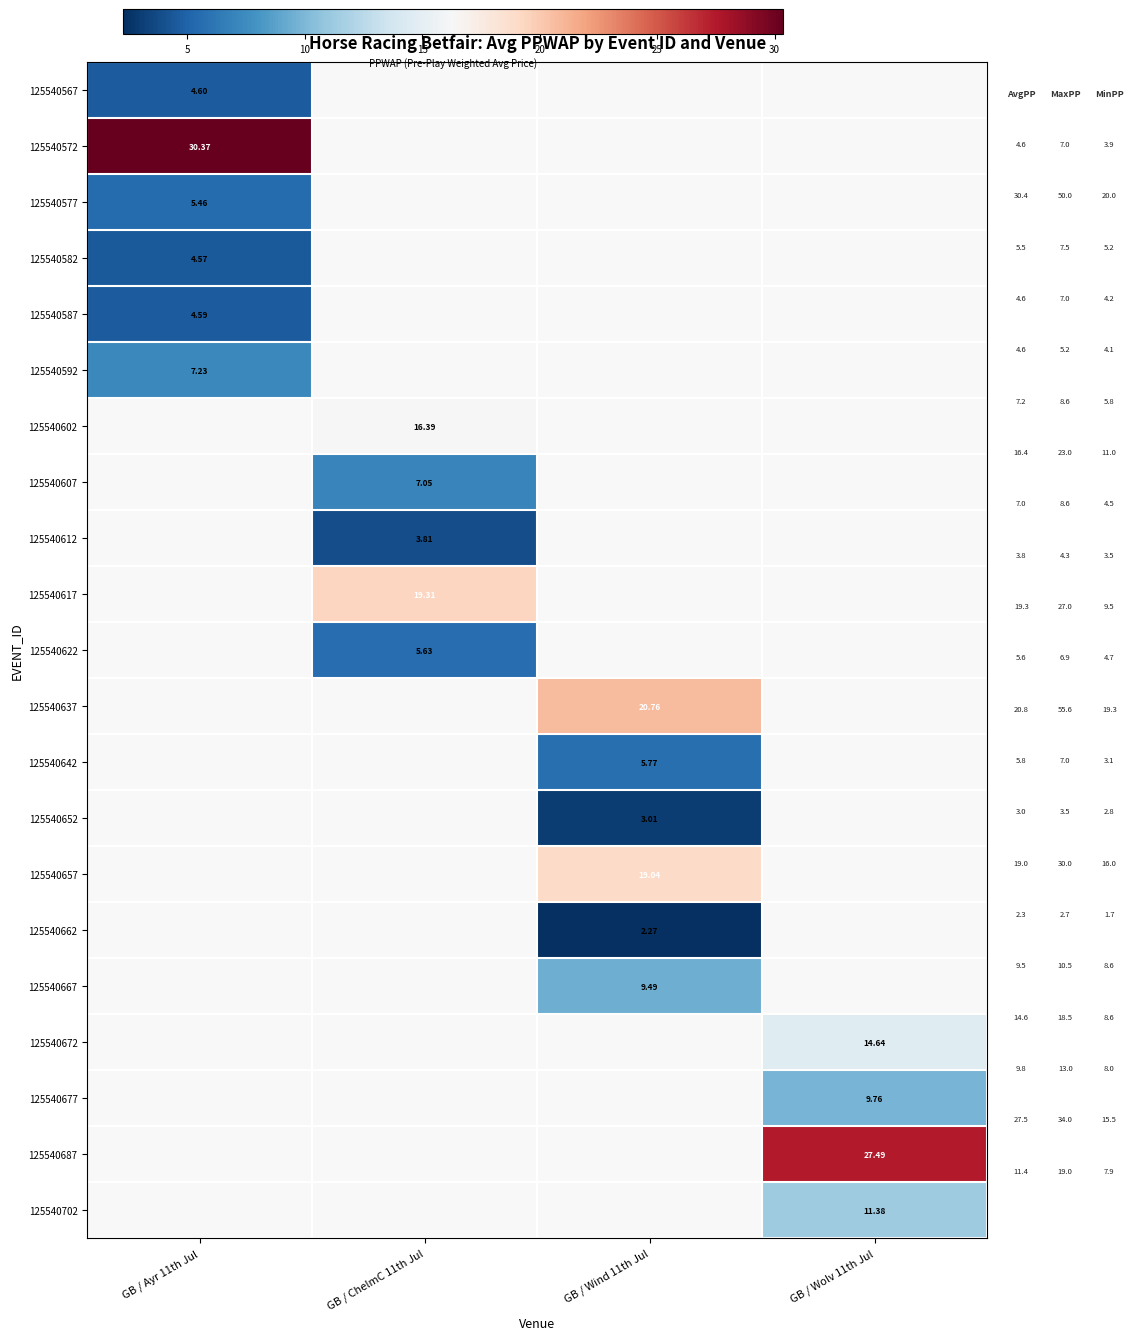

At how many categories does at least one series exceed 6?

4